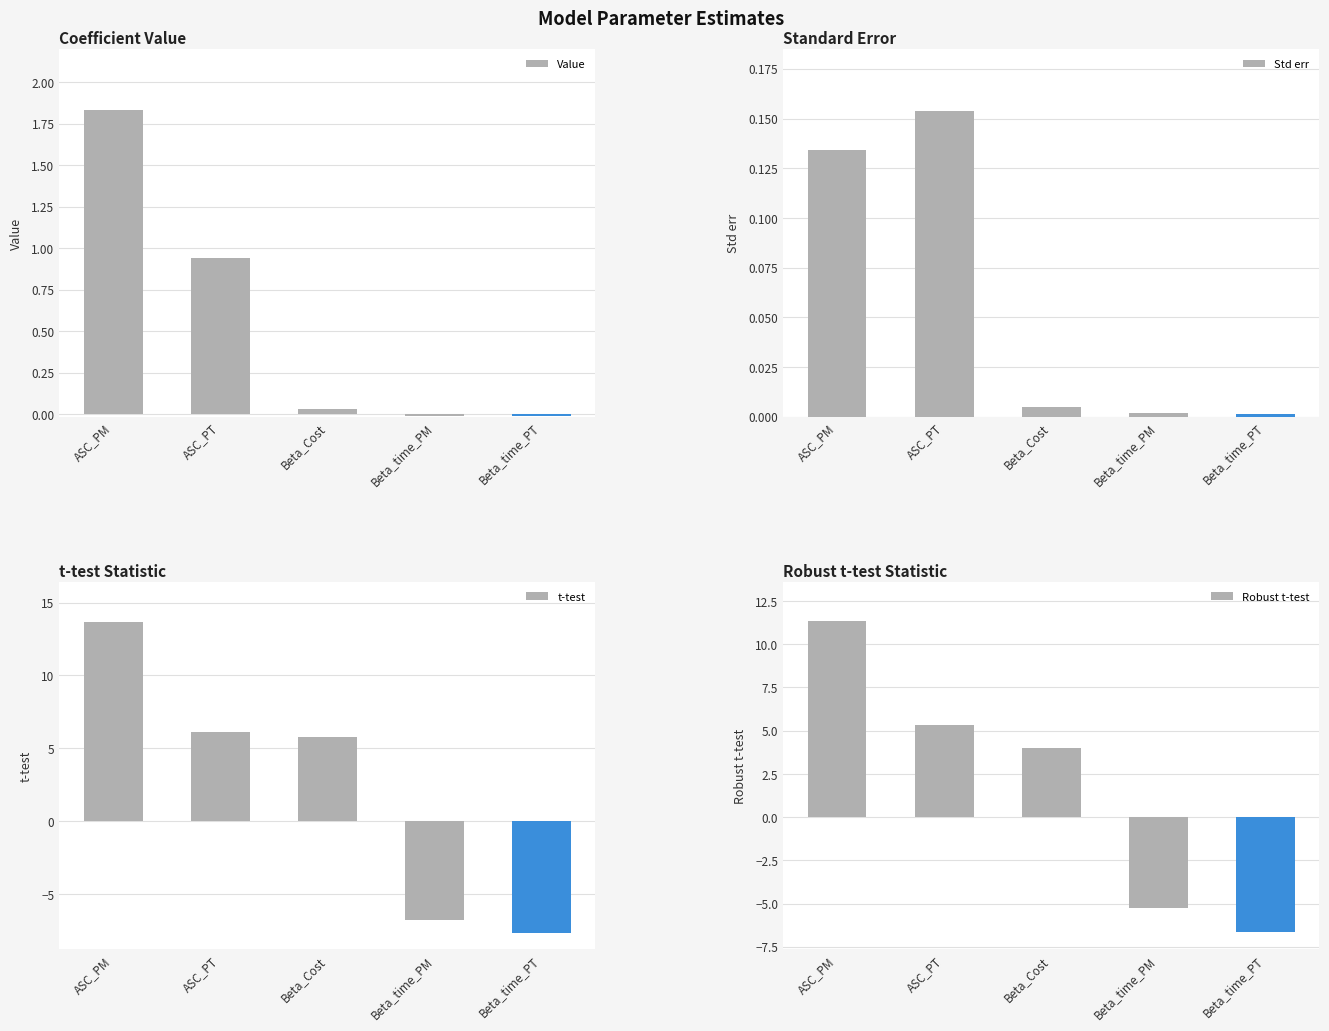

The value of Robust t-test at Beta_time_PM is -5.3. True or false?

True